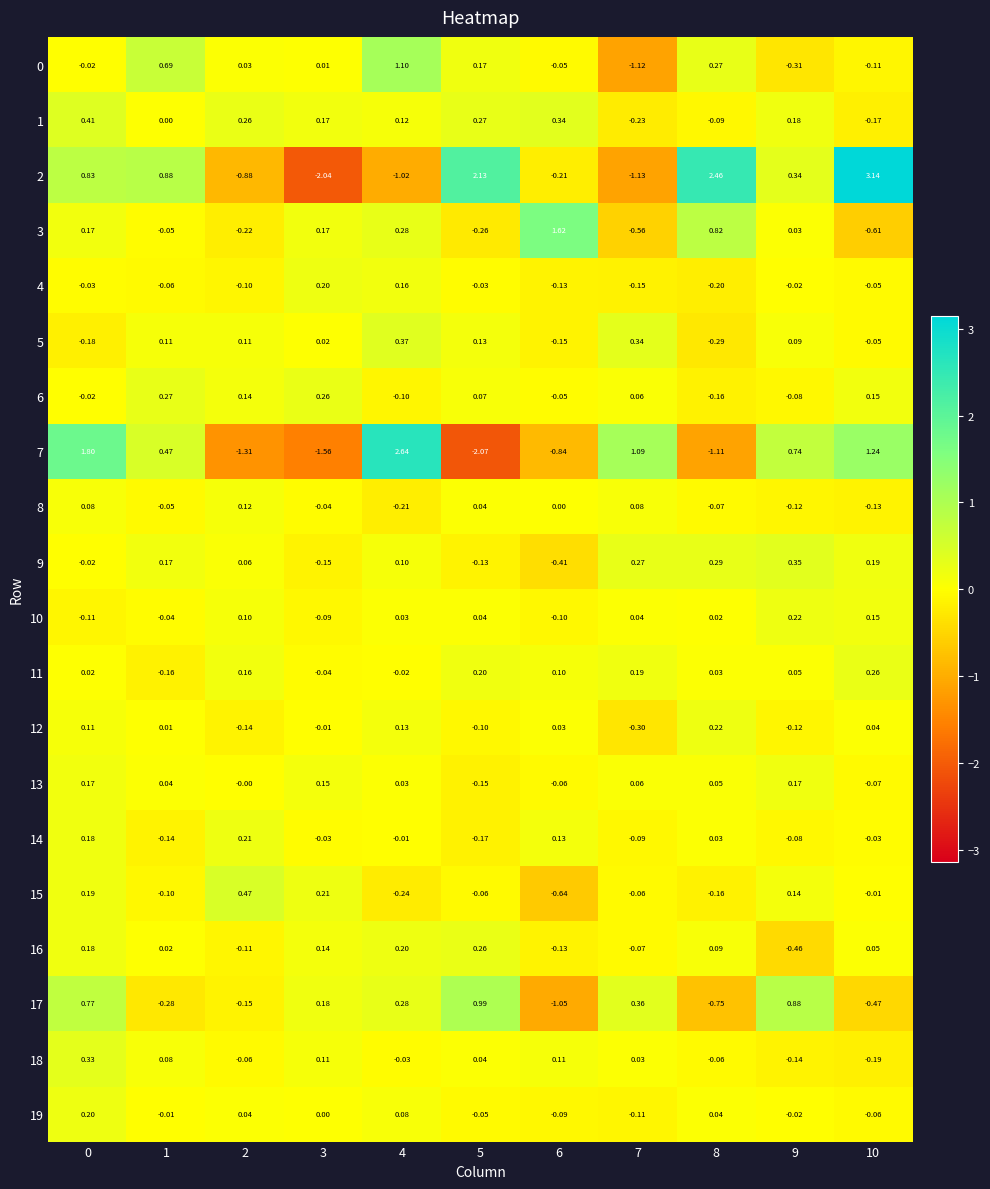

How many values in the 2 series exceed 0?

6